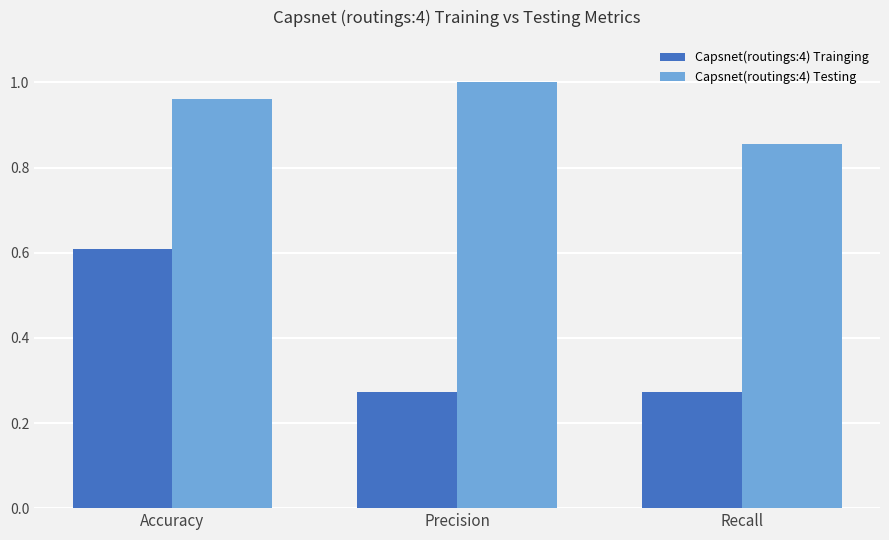

What are all the series names shown in the legend?

Capsnet(routings:4) Trainging, Capsnet(routings:4) Testing